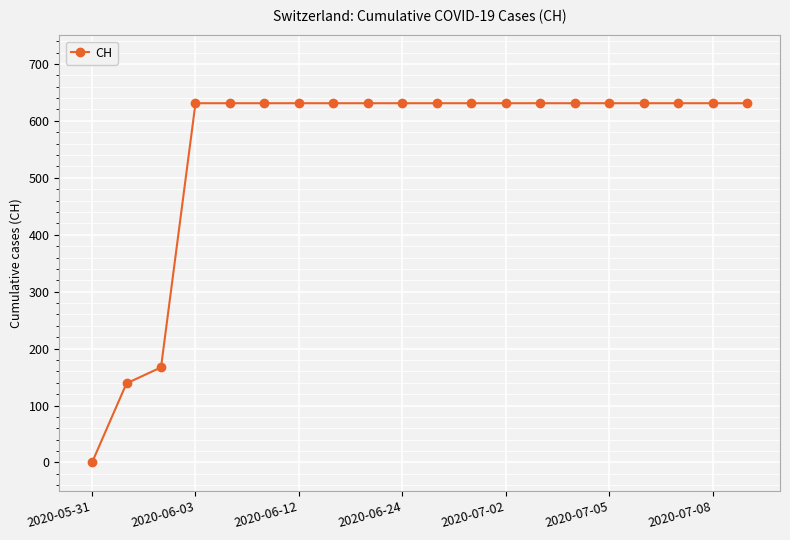

What is the value of the 15th point from the left?

631